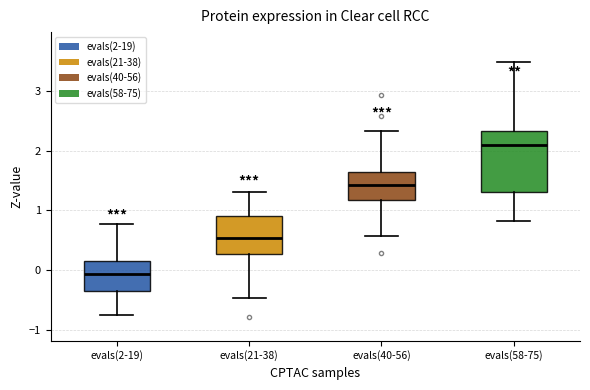

Reading left to right, read every box against the y-axis: the position of its median line, the range the box covers, and the ends of its whiskers. The values are not printed on the chart, so give them approximately, as read against the axis.

evals(2-19): median -0.1, box -0.3 to 0.2, whiskers -0.8 to 0.8
evals(21-38): median 0.5, box 0.3 to 0.9, whiskers -0.5 to 1.3
evals(40-56): median 1.4, box 1.2 to 1.6, whiskers 0.6 to 2.3
evals(58-75): median 2.1, box 1.3 to 2.3, whiskers 0.8 to 3.5